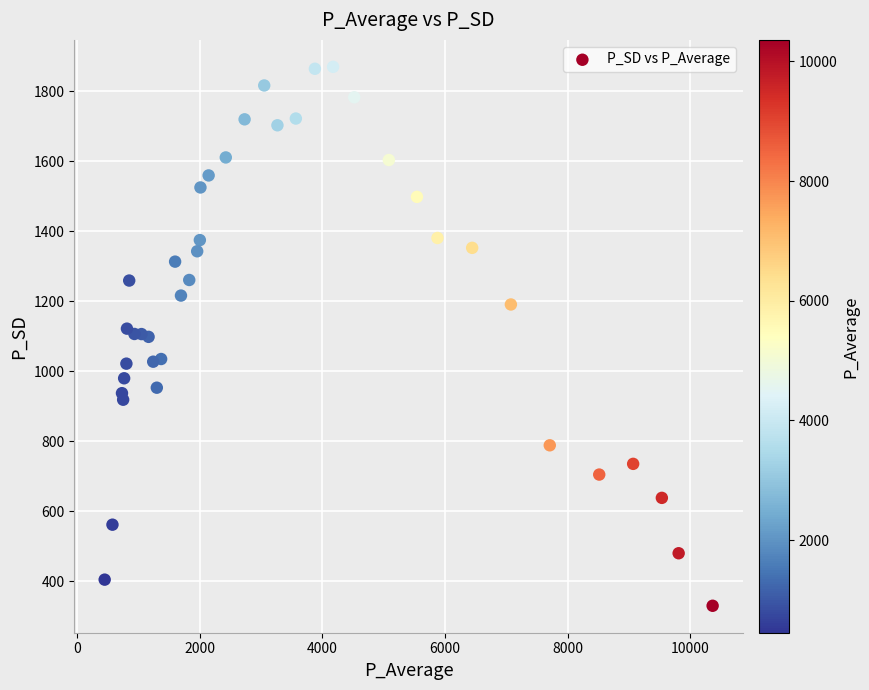

What is the range of Y values (max minus min)?

1540.0